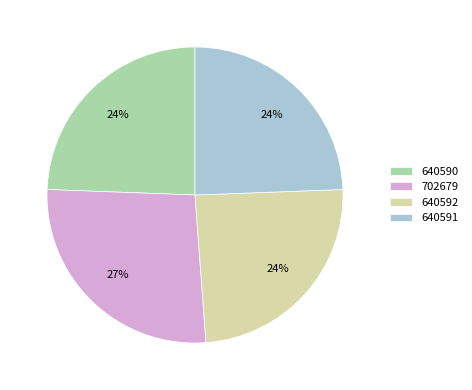

Which has a higher value, 702679 or 640590?

702679